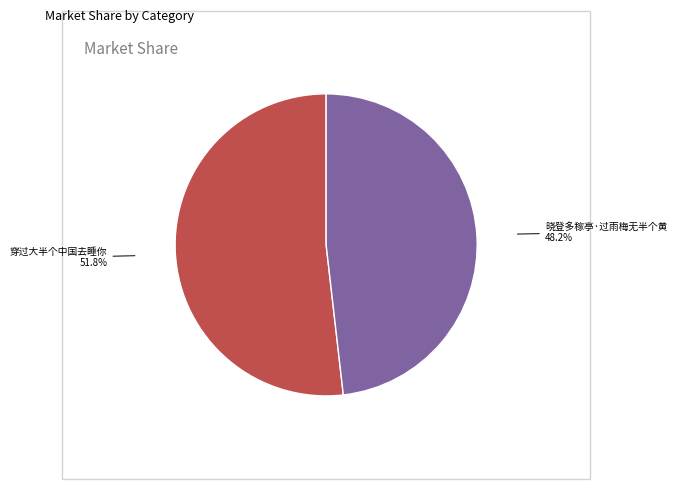

Count the number of slices in the pie.

2